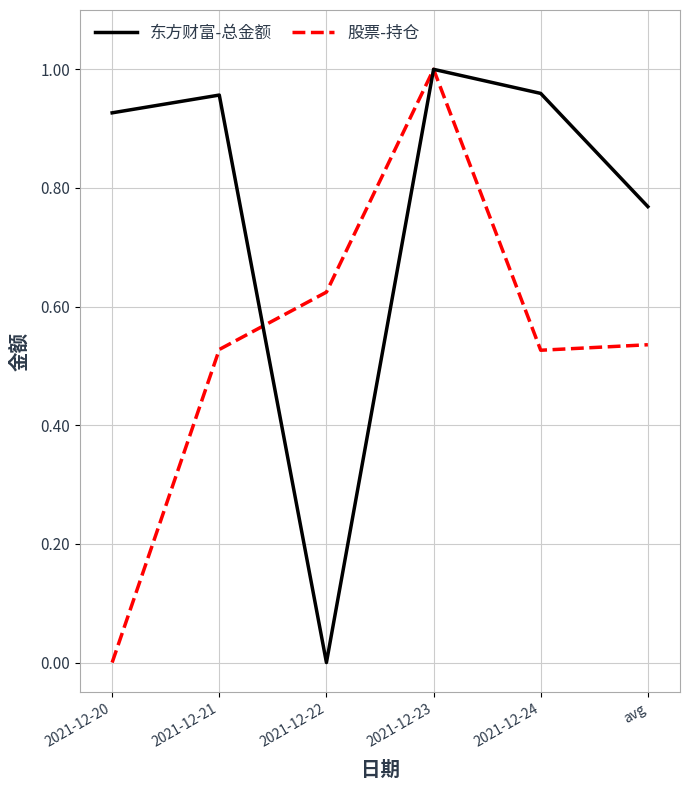

True or false: 股票-持仓 has a value of 0.3 at 2021-12-24.

False